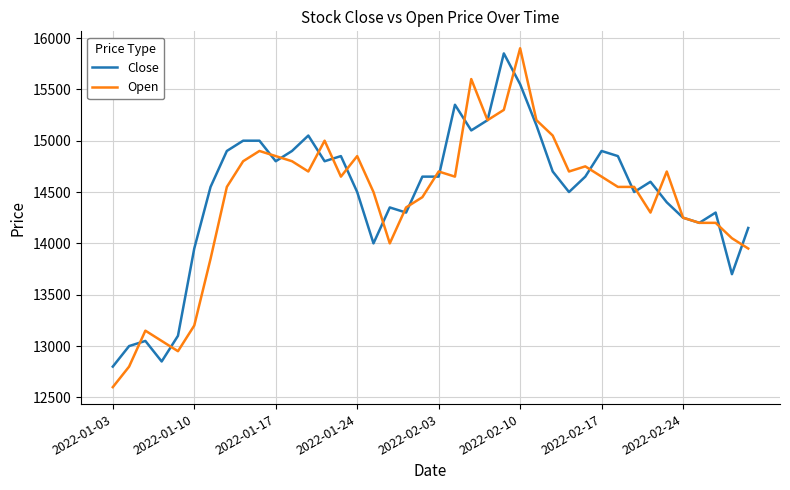

After their last crossing, which series has the higher values: Close or Open?

Close